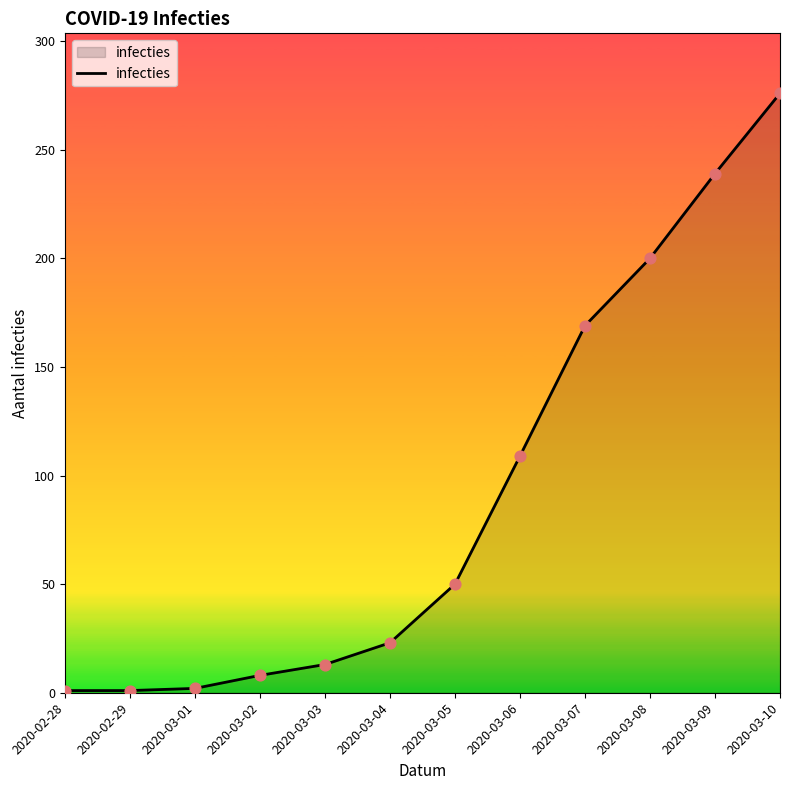

What is the change in value from 2020-02-28 to 2020-03-01?

+1